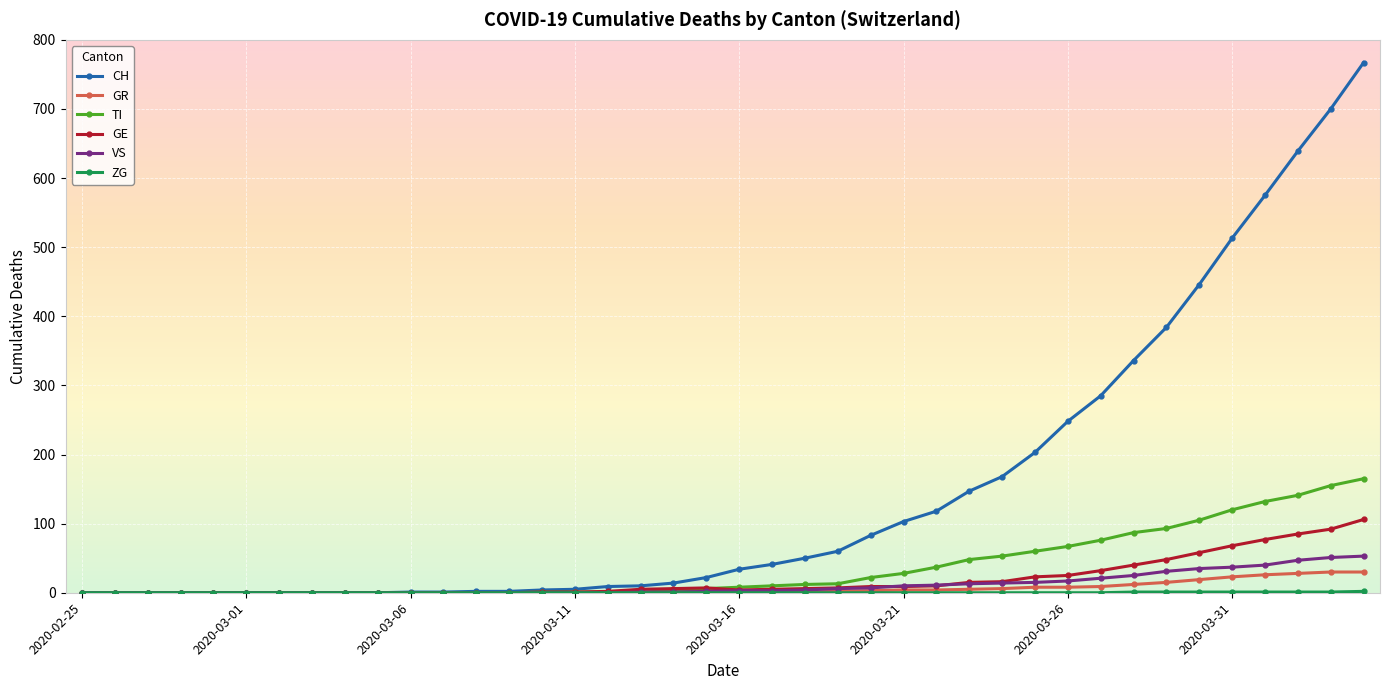

At how many categories does at least one series exceed 232?

10